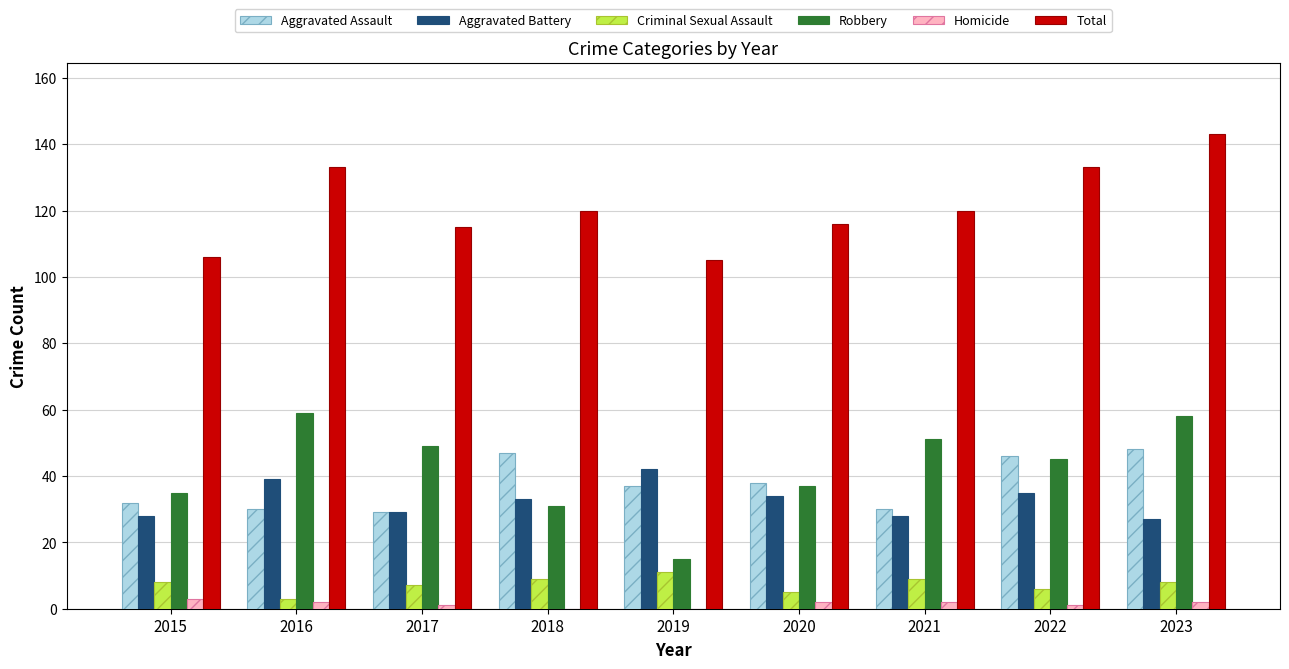

What is the highest value of the Total series?

143